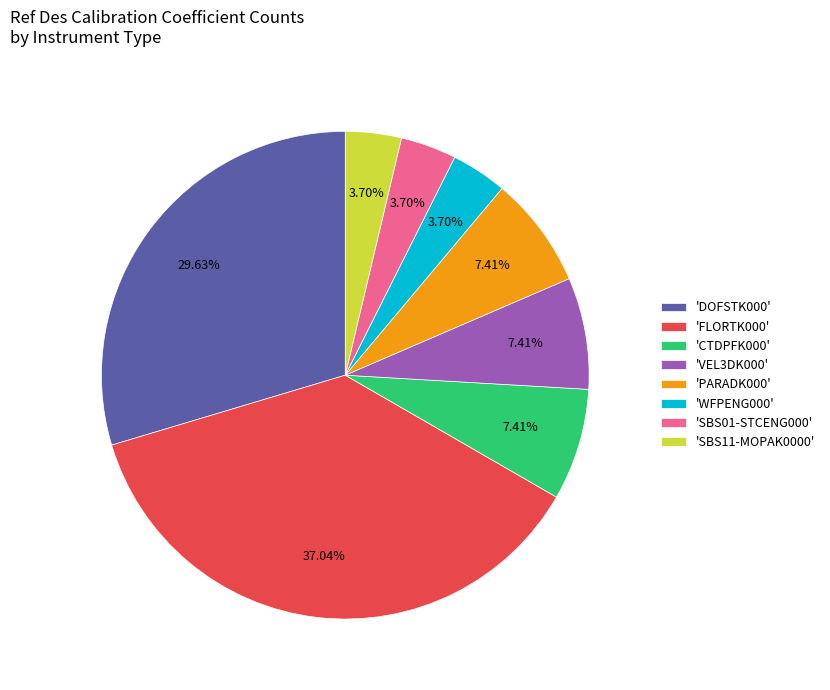

Is there any slice that represents more than half of the pie?

No